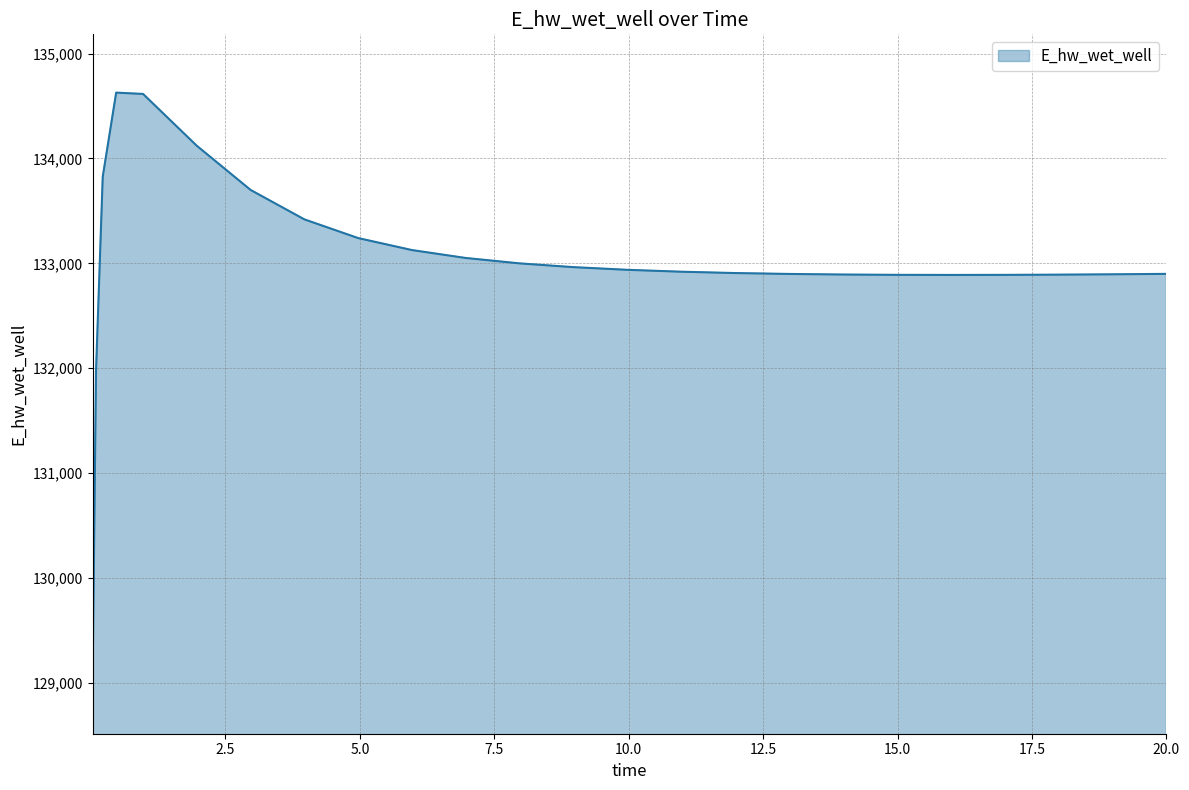

What is the average value?

133021.9